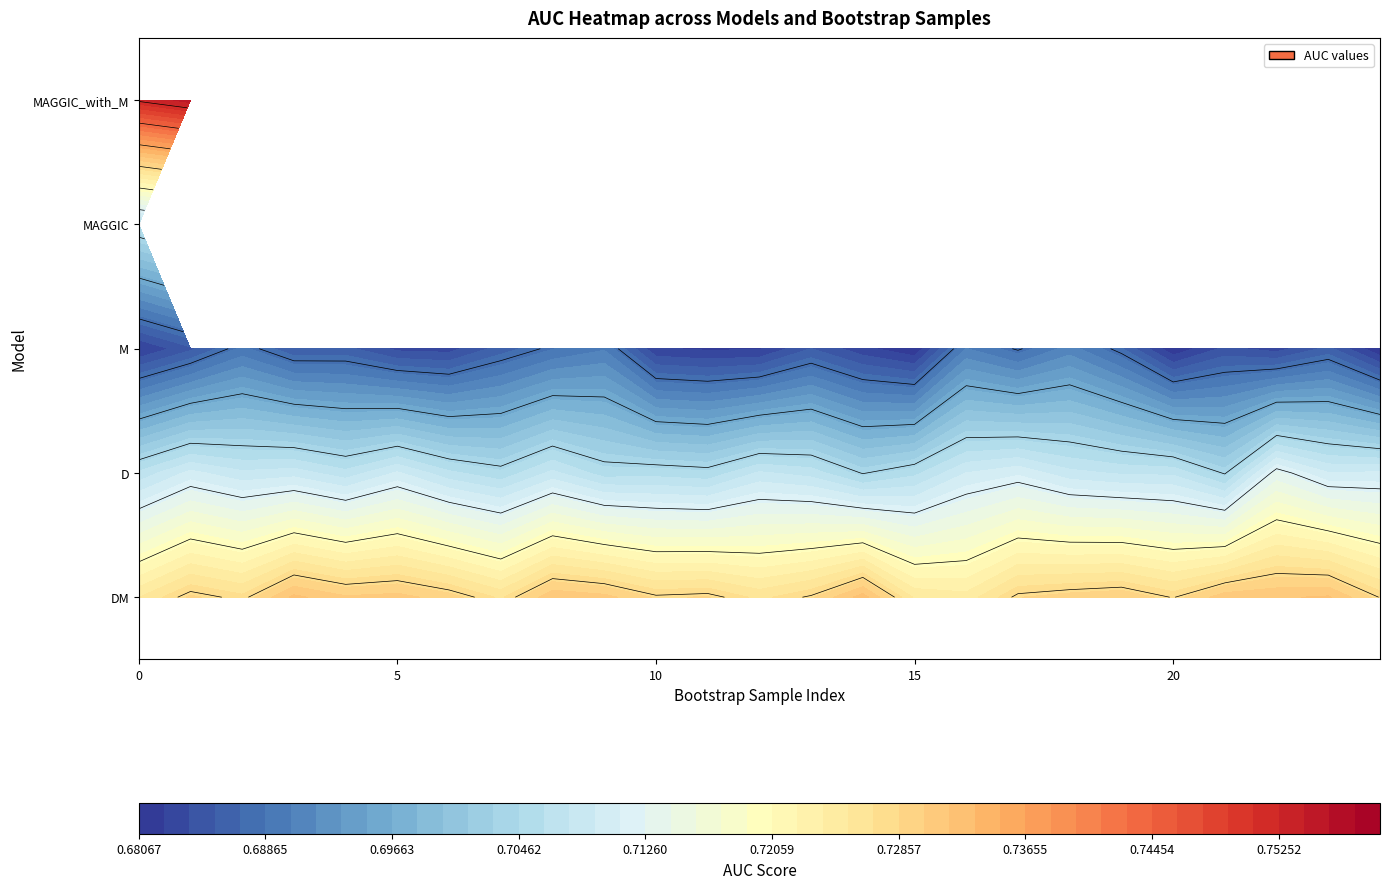

How many D values are between 0 and 1?

25